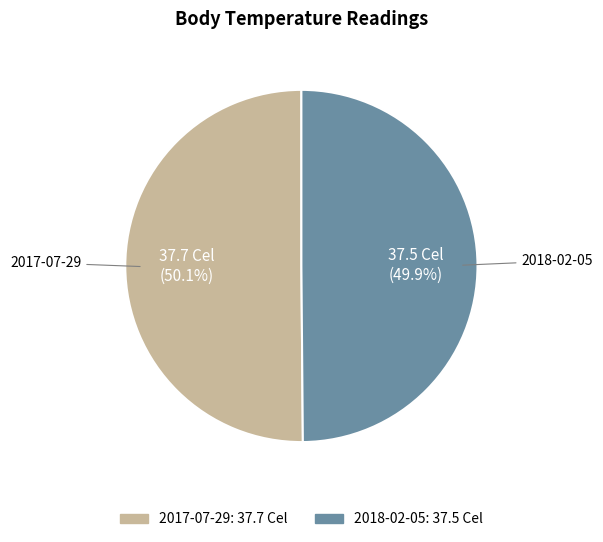

Is there any slice that represents more than half of the pie?

Yes